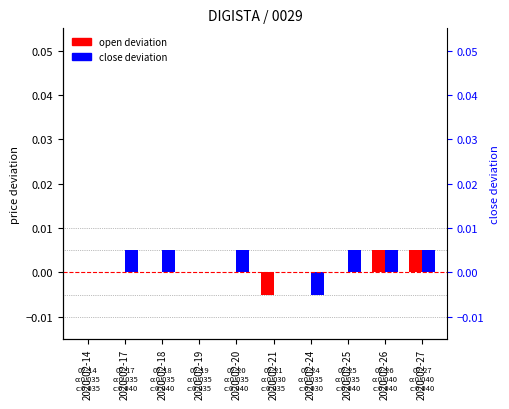

How many groups of bars are there?

10